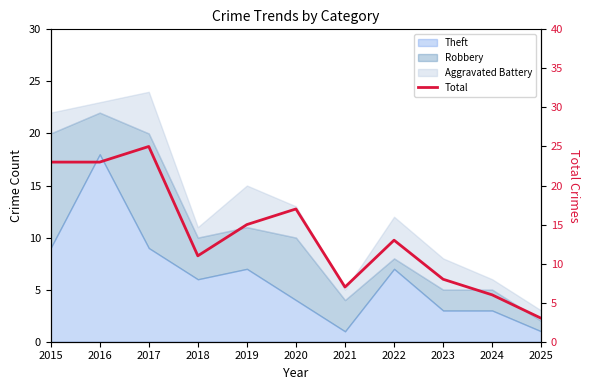

Reading left to right, list all the values displayed in this chart.

23	23	25	11	15	17	7	13	8	6	3